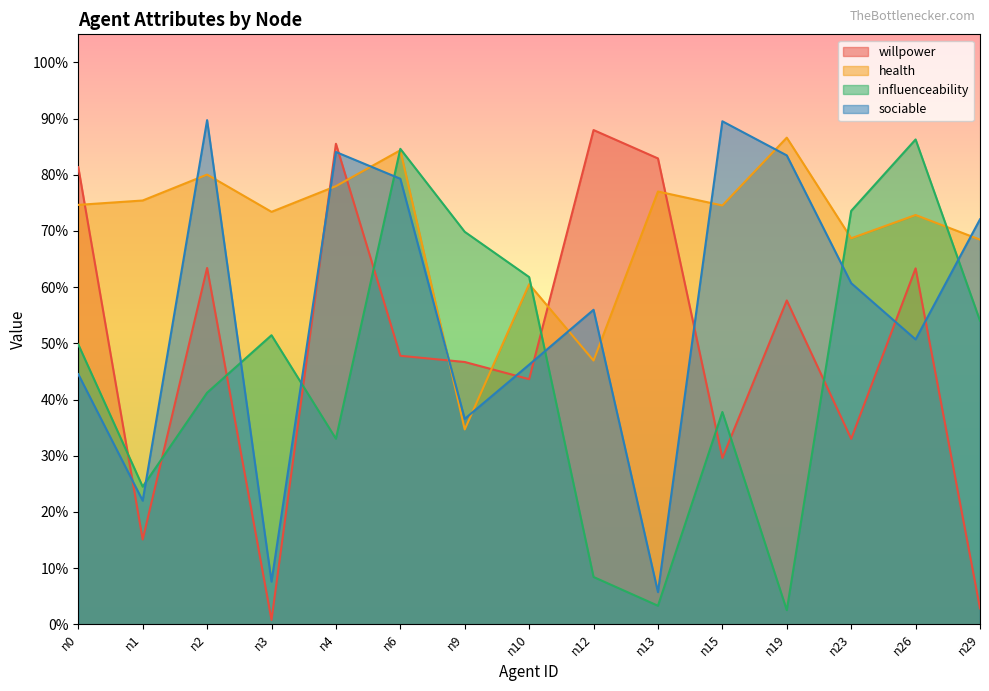

Which series changed the most between n13 and n26?

influenceability